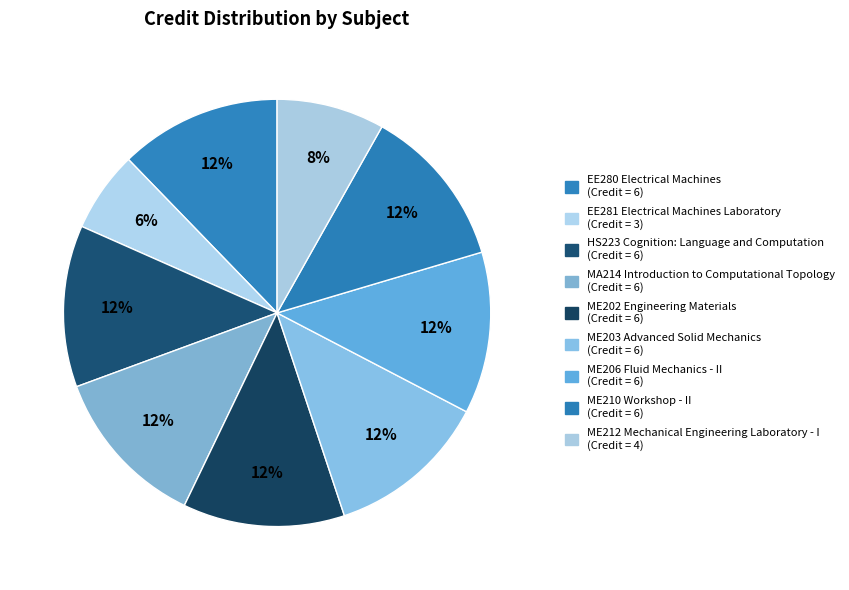

Is the sum of EE280 Electrical Machines and EE281 Electrical Machines Laboratory greater than half?

No